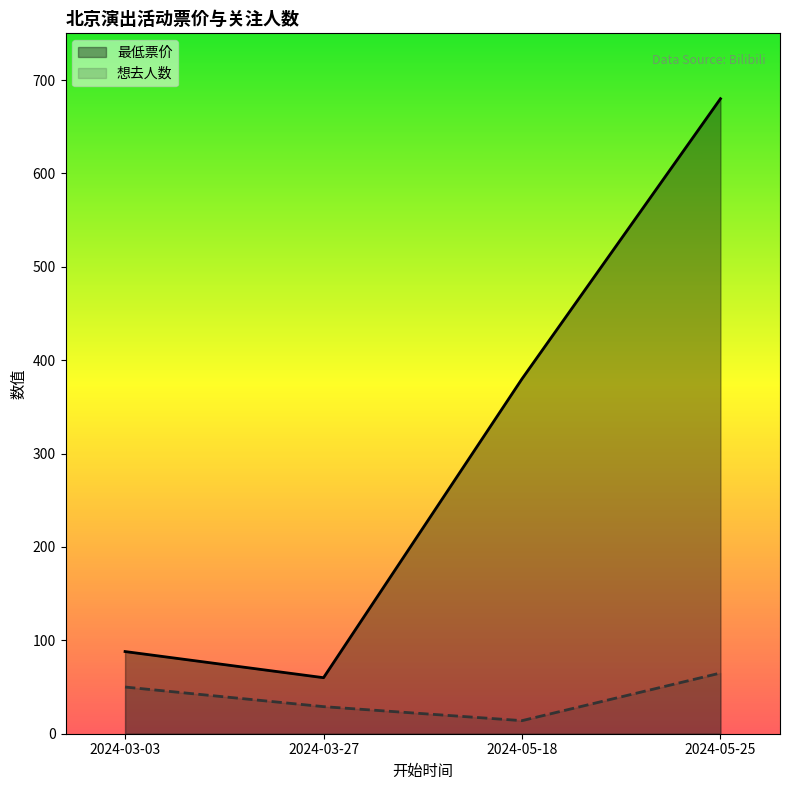

What is the value of the 最低票价 point at the 1st from the left?

88